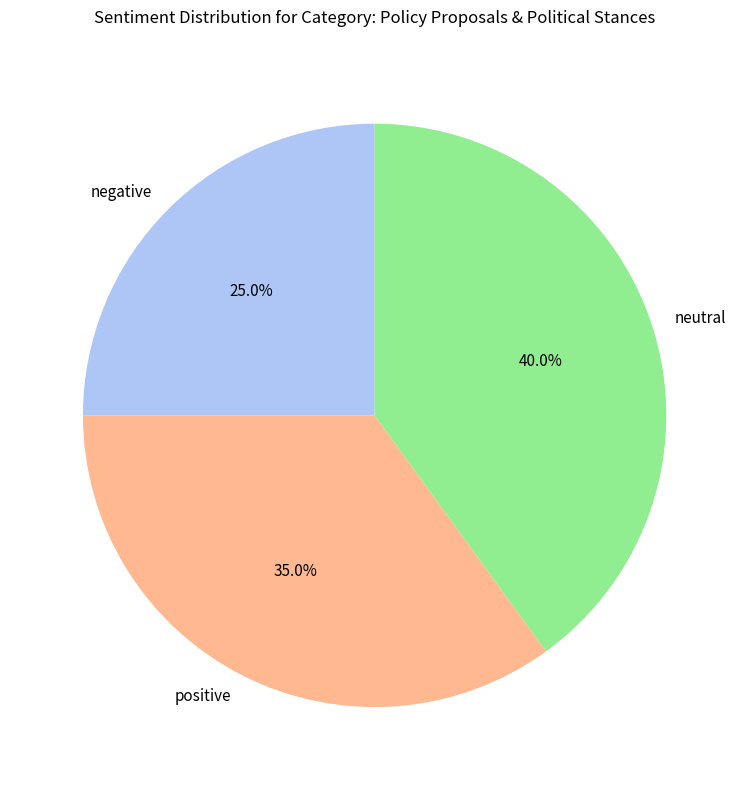

What is the ratio of the value at neutral to the value at positive?

1.1